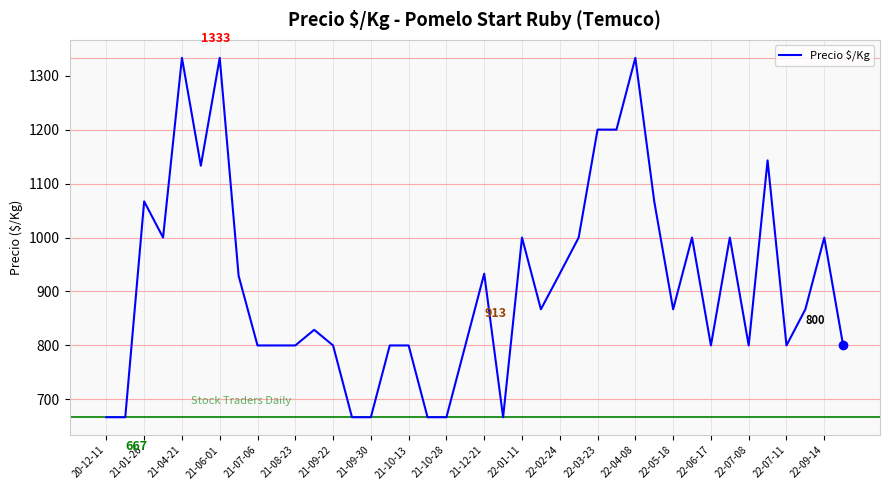

What is the greatest value displayed?

1333